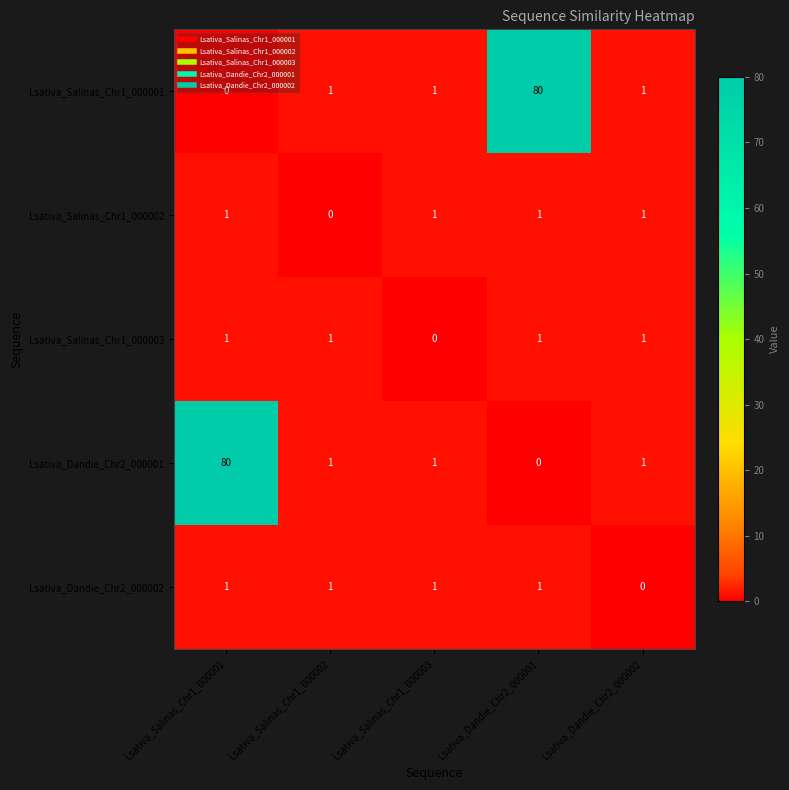

Is the value of Lsativa_Dandie_Chr2_000001 at Lsativa_Dandie_Chr2_000002 greater than the value of Lsativa_Salinas_Chr1_000003 at Lsativa_Salinas_Chr1_000003?

Yes